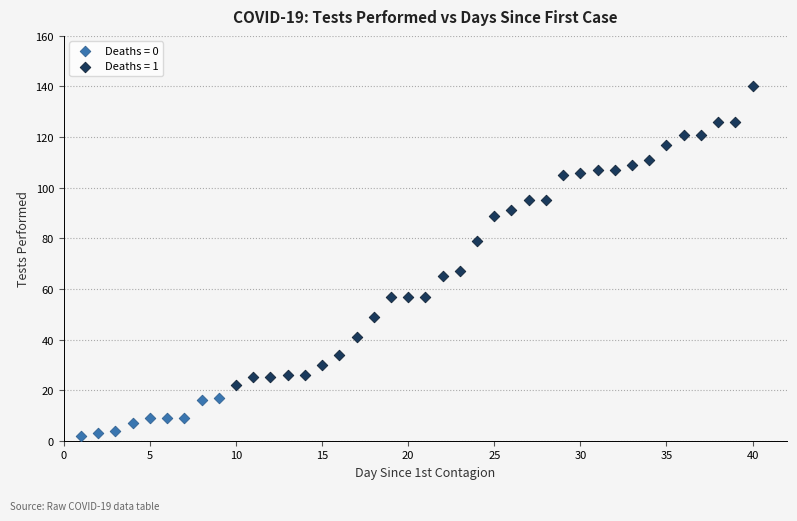

Which series has the largest Y range (max minus min)?

Deaths = 1